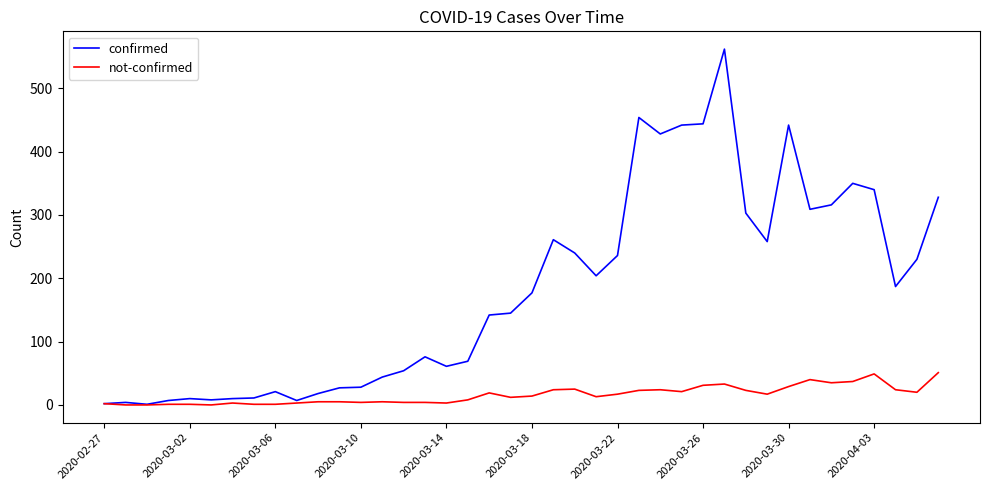

Which series has the largest total across all categories?

confirmed